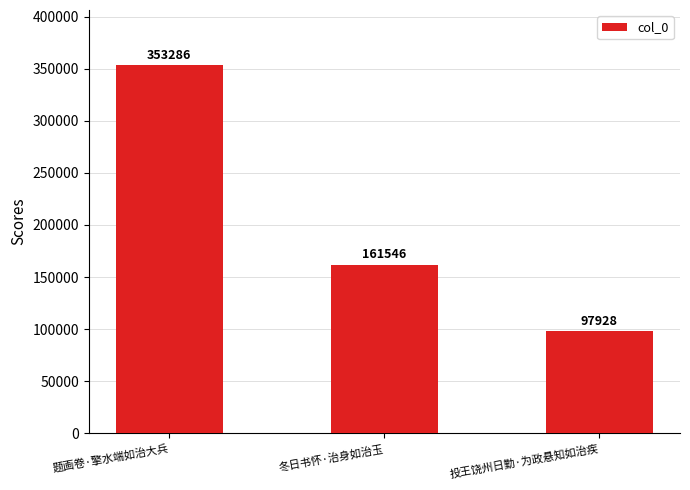

Between 投王饶州日勤·为政悬知如治疾 and 冬日书怀·治身如治玉, which is larger?

冬日书怀·治身如治玉